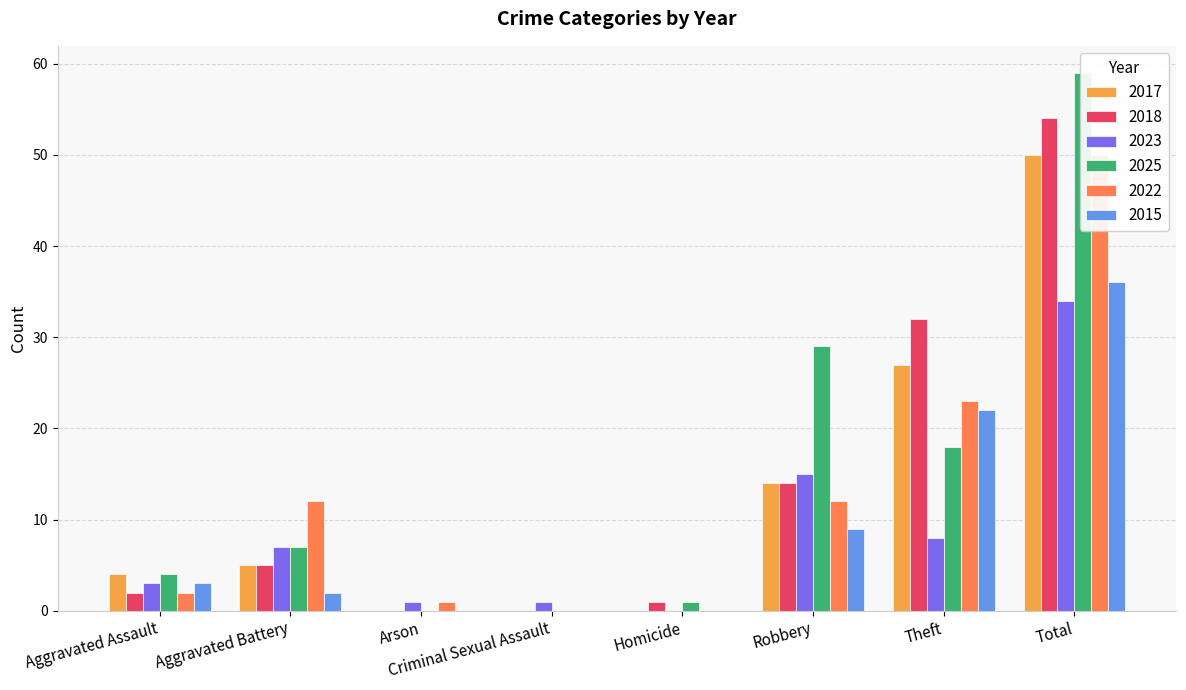

How many series are shown in this chart?

6